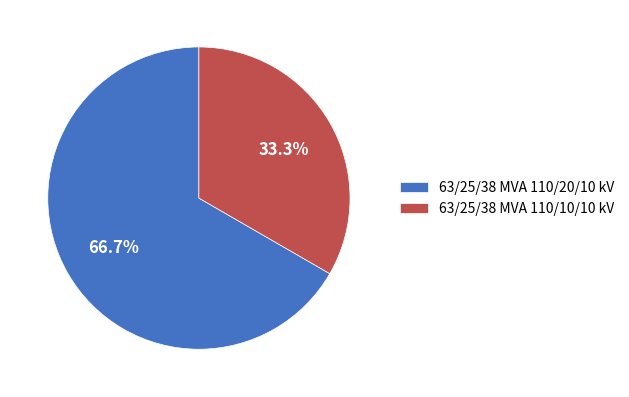

Approximately how many times larger is the value at 63/25/38 MVA 110/10/10 kV compared to 63/25/38 MVA 110/20/10 kV?

0.5